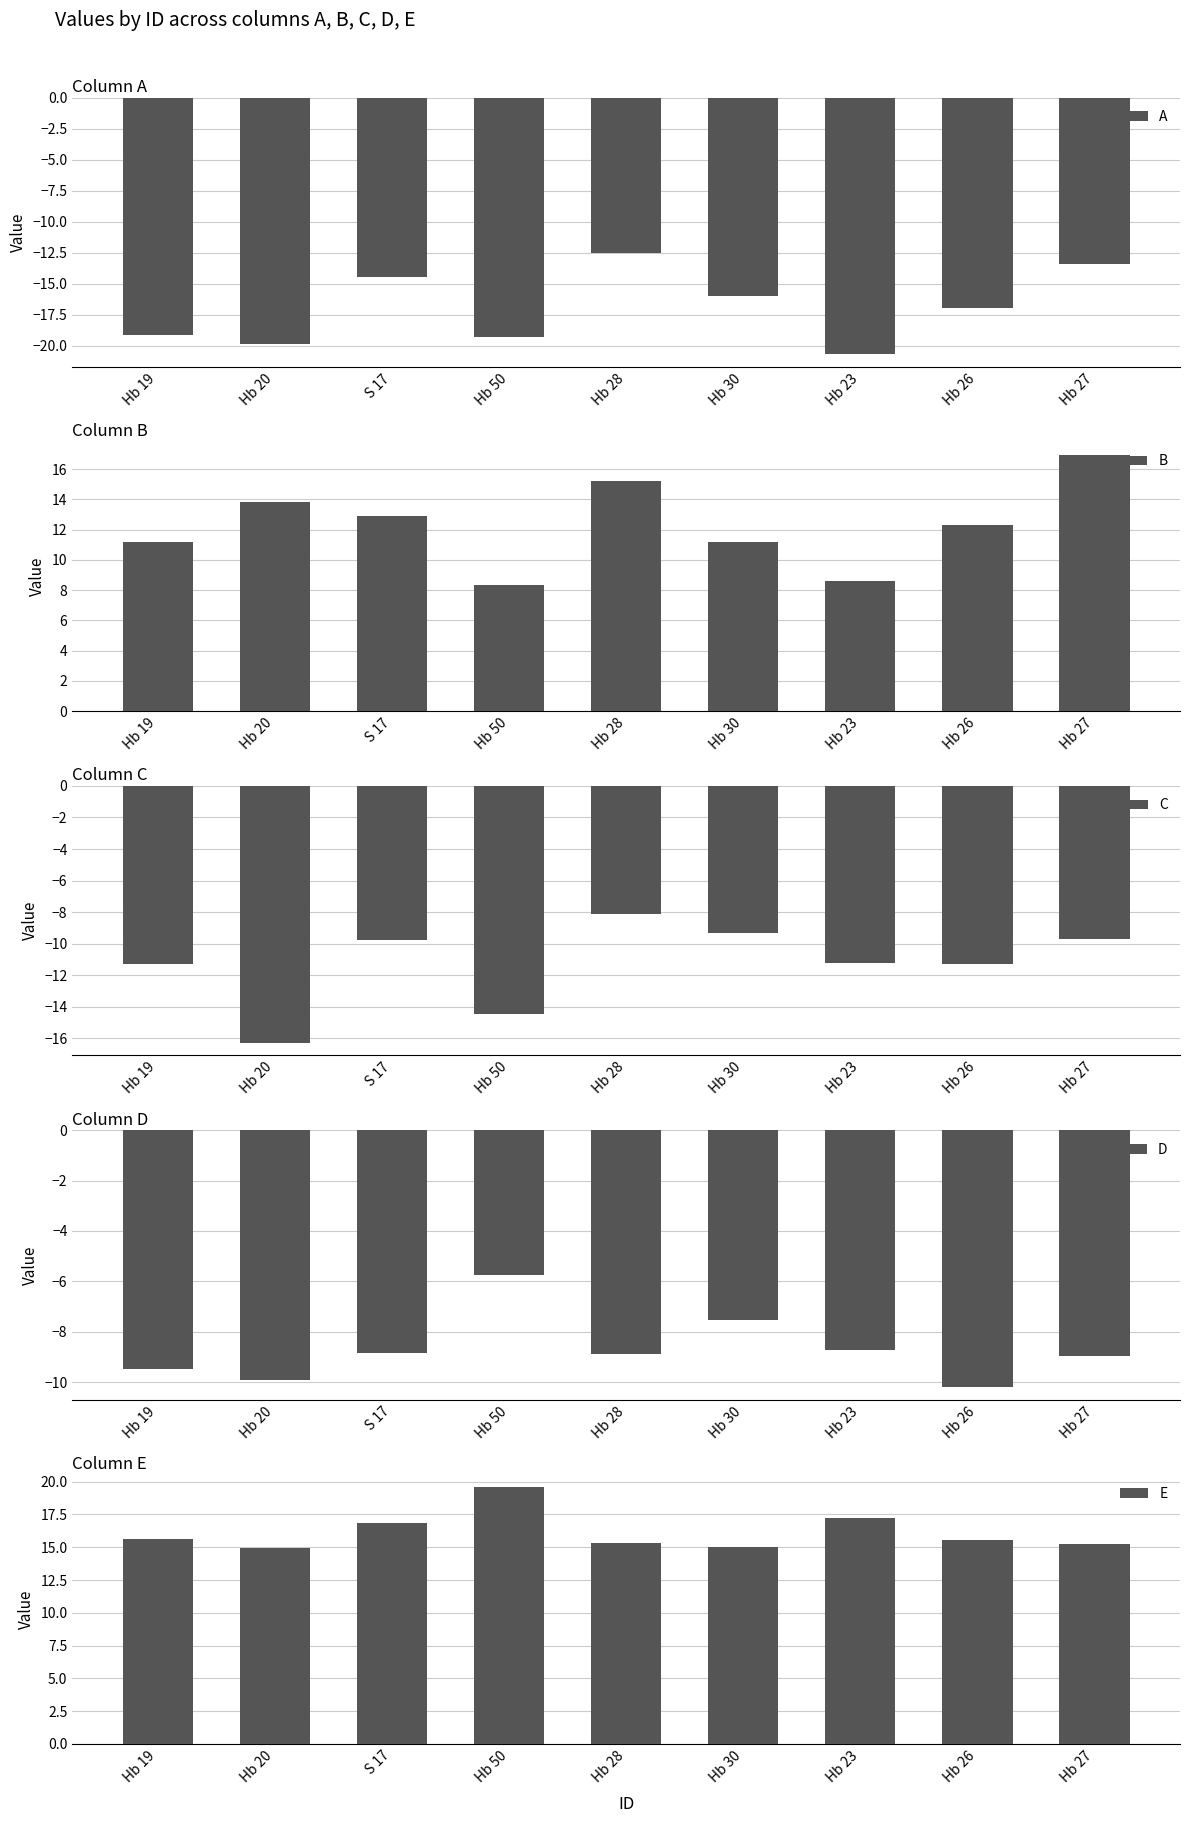

How many data points in C are above -11?

4